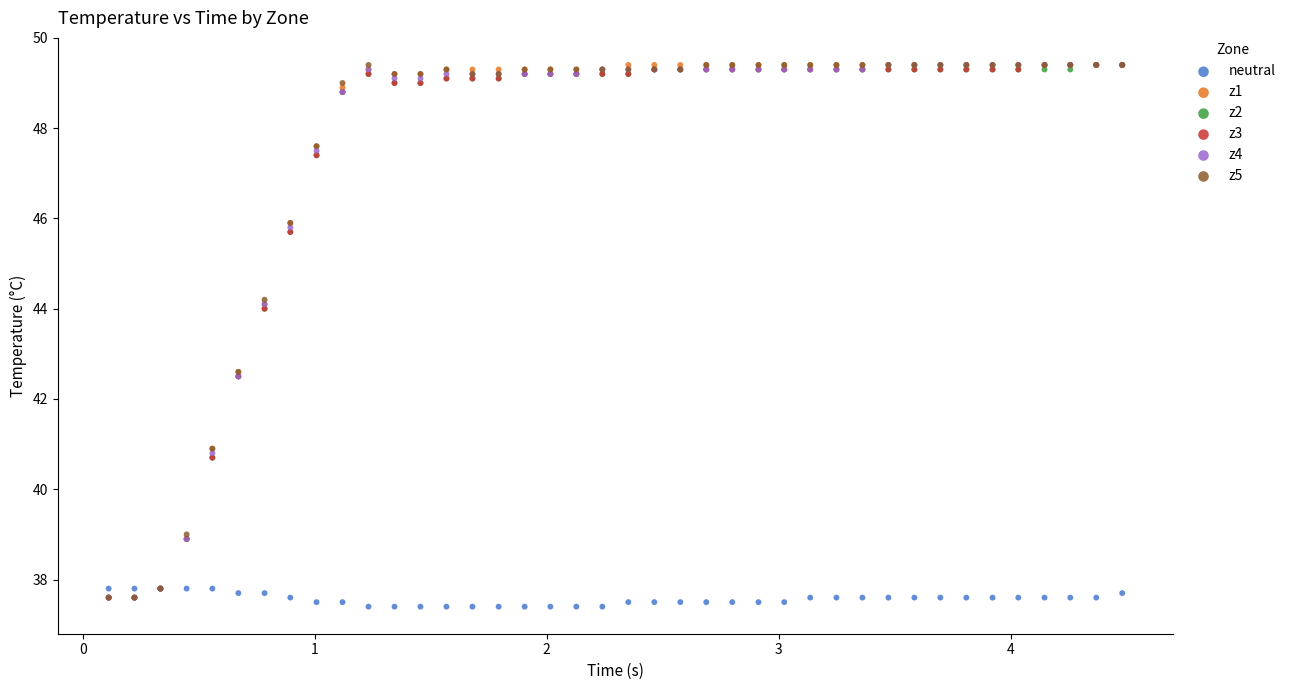

What are all the series names shown in the legend?

neutral, z1, z2, z3, z4, z5